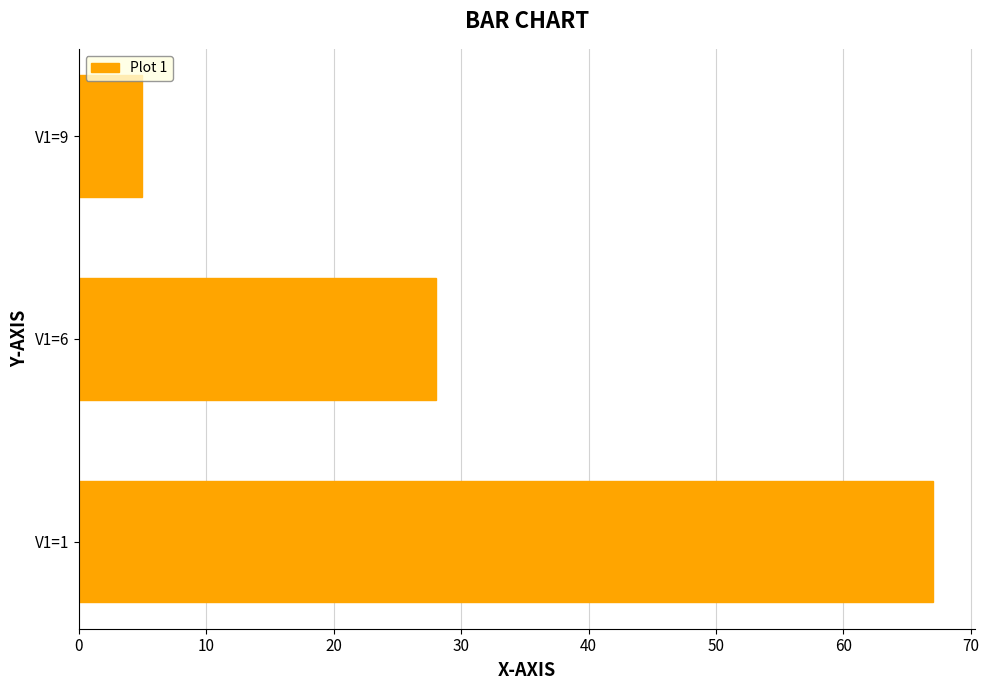

How many categories are shown in the chart?

3